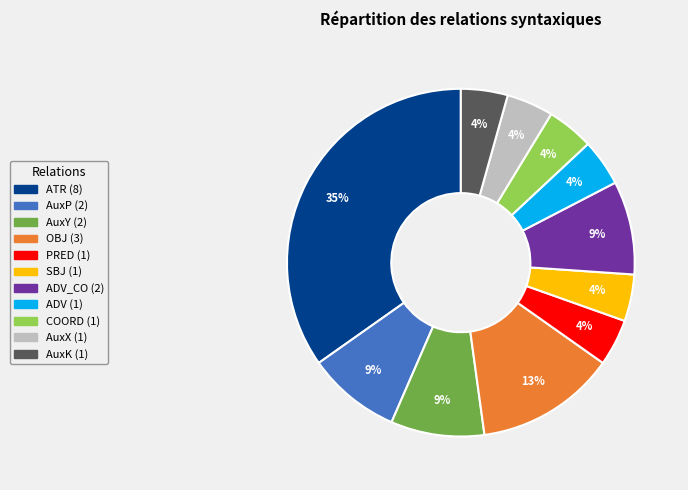

Does any single category account for the majority?

No